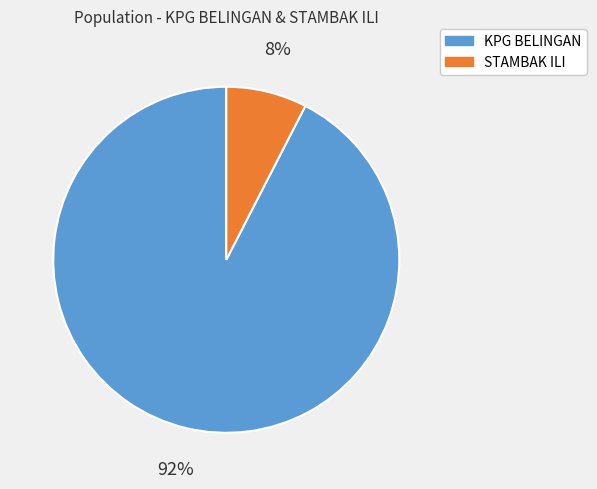

True or false: KPG BELINGAN accounts for 92% of the total.

True